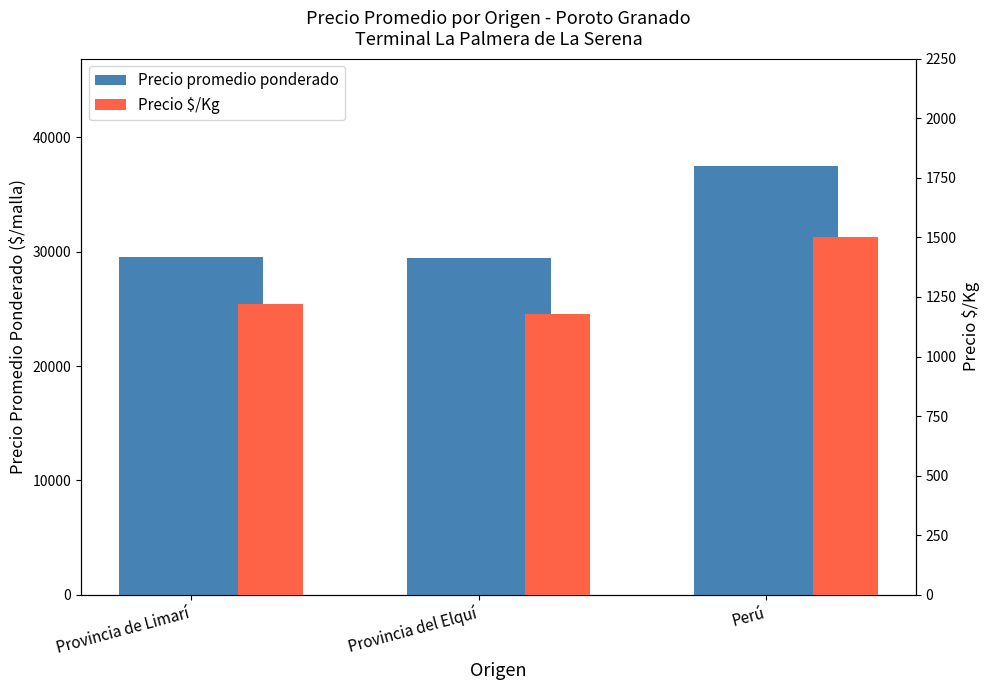

Rank the series at Perú from highest to lowest value.

Precio promedio ponderado, Precio $/Kg